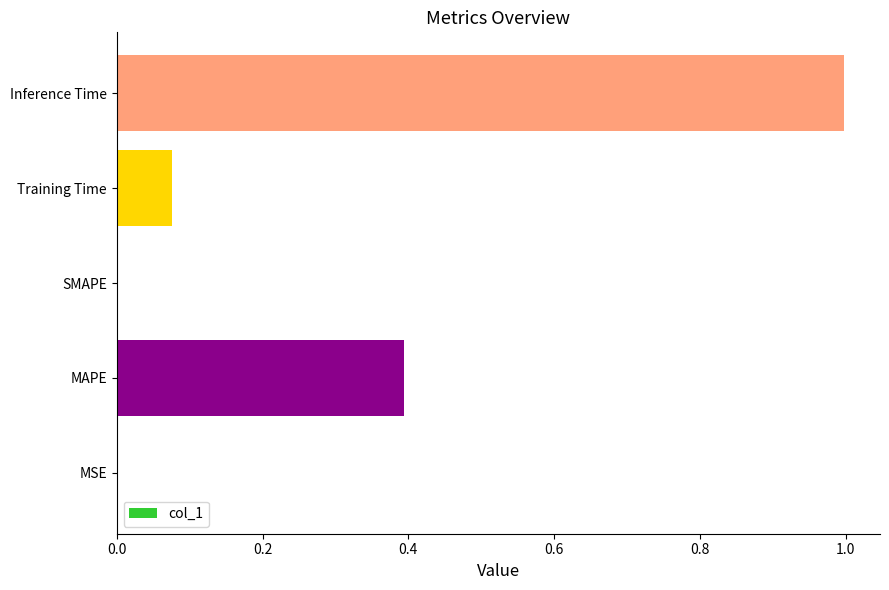

What is the change in value from SMAPE to Training Time?

+0.1